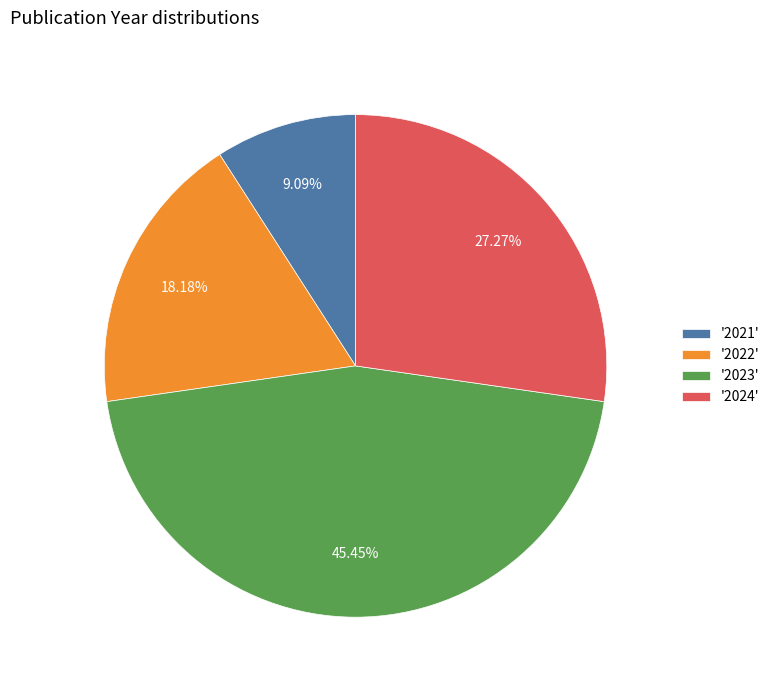

Is there a majority slice in this chart?

No